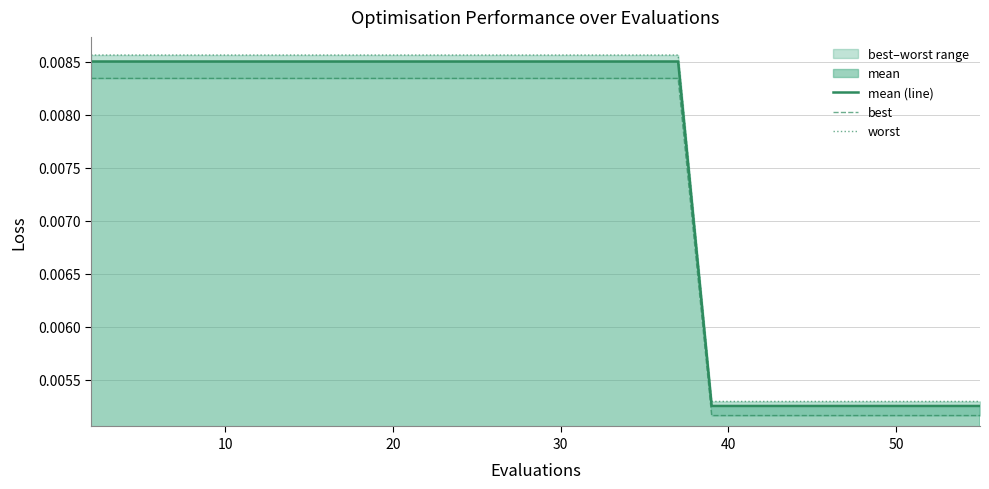

List the series in order of their peak value, highest first.

worst, mean (line), best